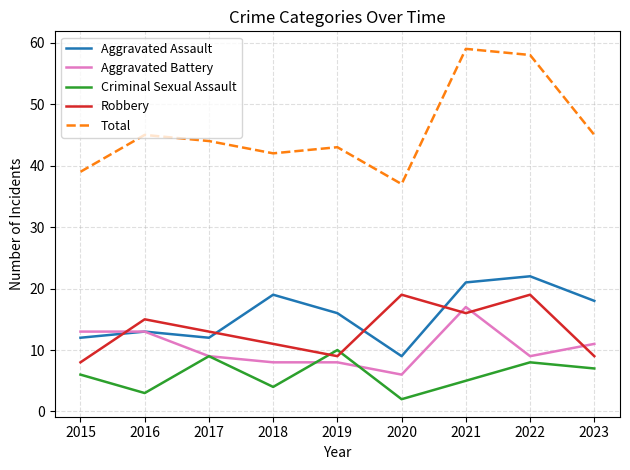

What is the spread (max minus min) of values at 2019?

35